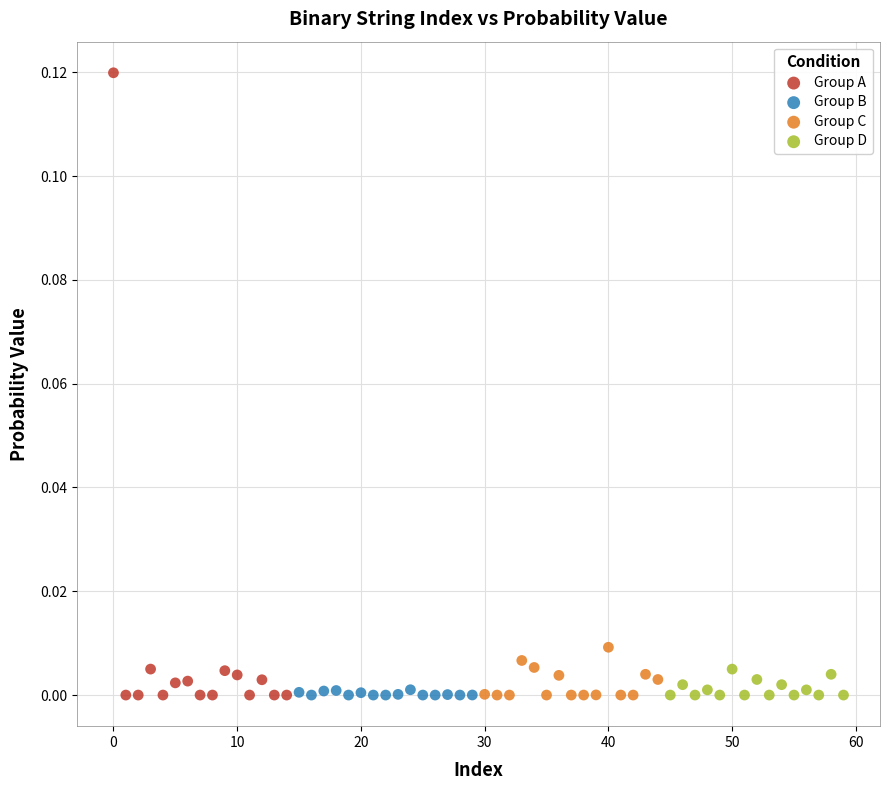

Which series reaches the maximum Y coordinate?

Group A